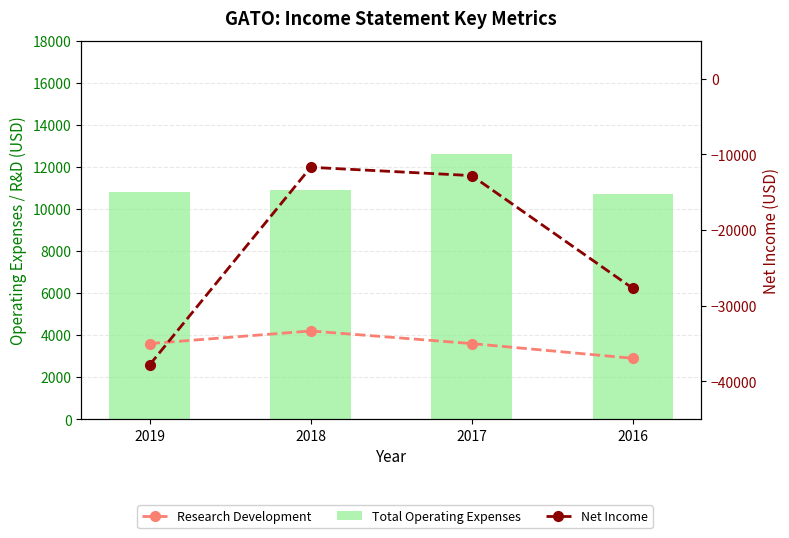

Between 2017 and 2018, which is larger?

2018